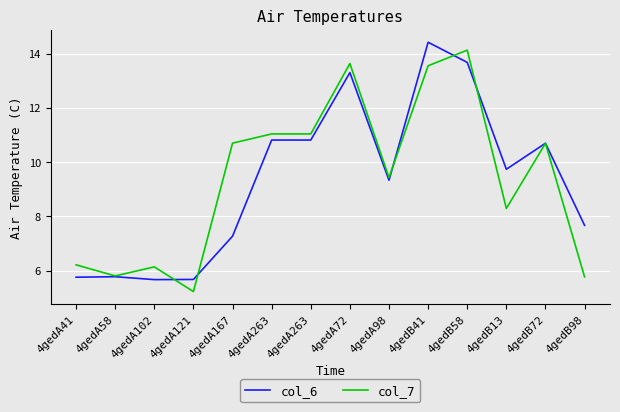

The value of col_6 at 4gedB98 is 3.4. True or false?

False